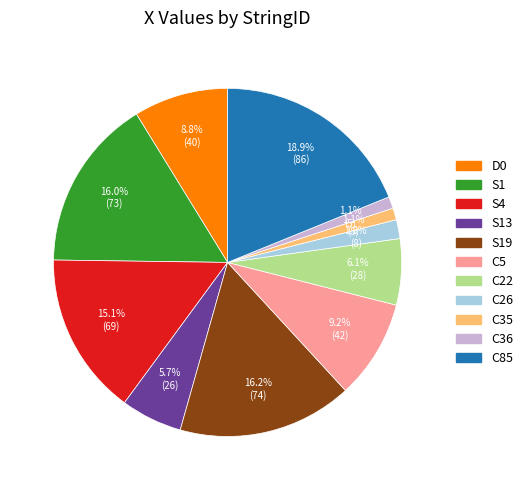

Is there a majority slice in this chart?

No